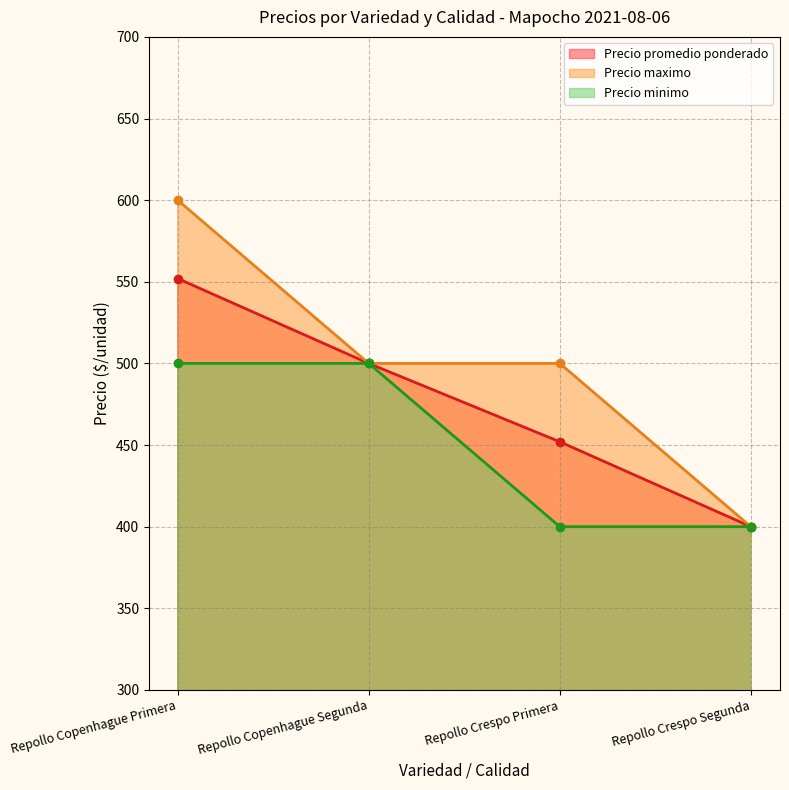

What is the average value of the Precio maximo series?

500